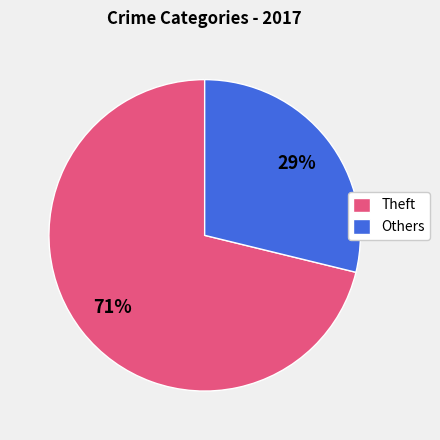

Which has a higher value, Others or Theft?

Theft